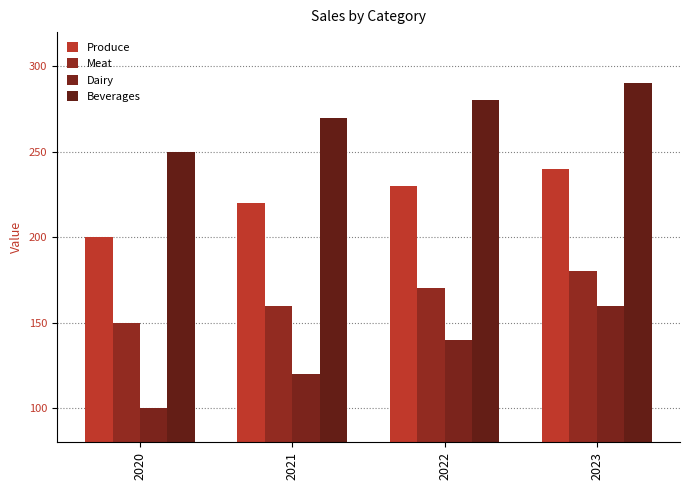

Count the number of data series in this chart.

4